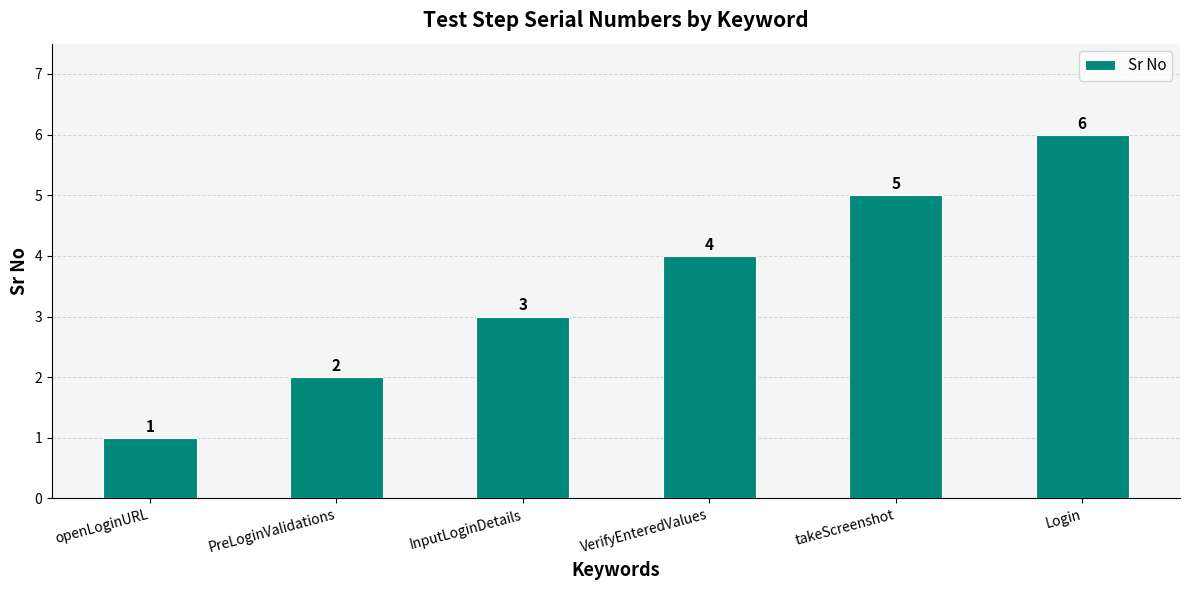

Count the number of categories in the chart.

6